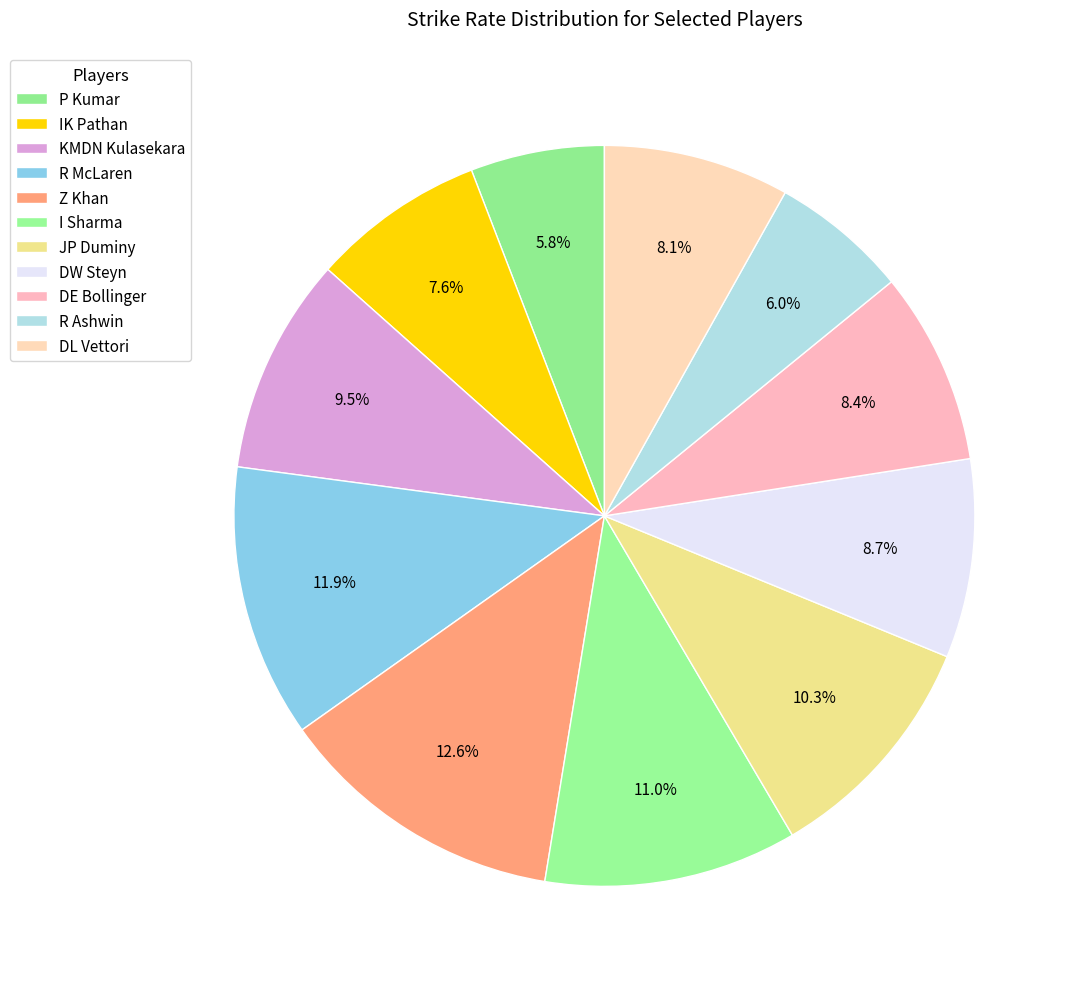

How many slices are in this pie chart?

11